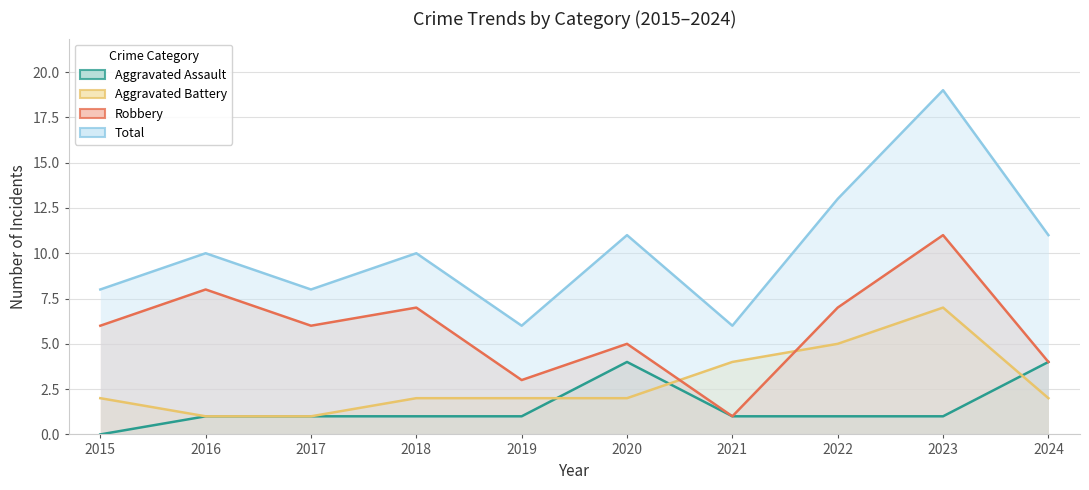

What is the total value across all series at 2015?

16